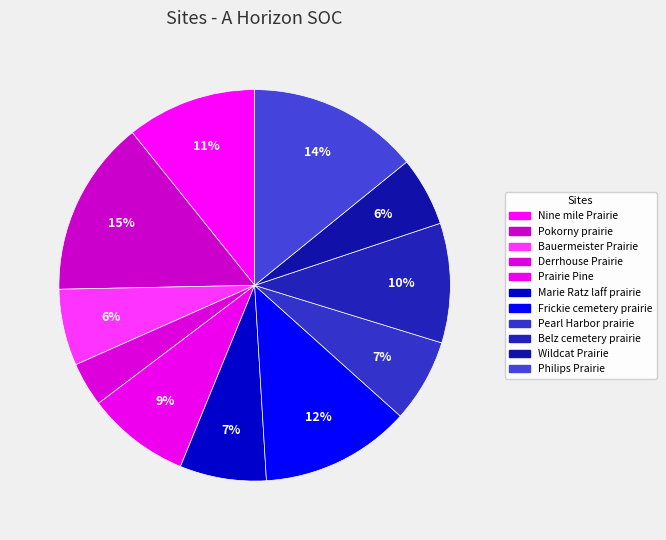

To the nearest percent, what percentage of the pie is Philips Prairie?

14%